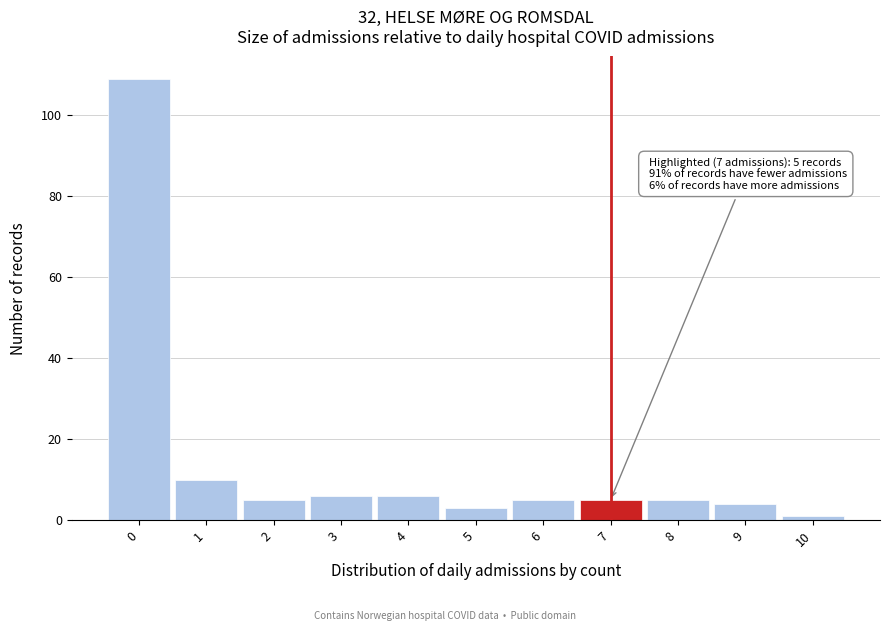

Which range on the x-axis has the tallest bar?

-0.5 to 0.5